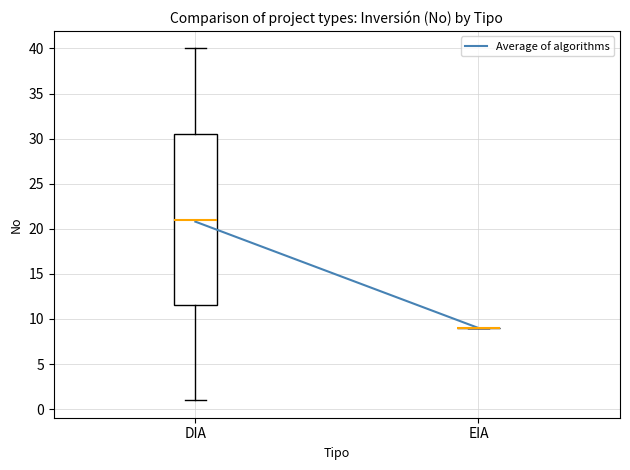

Comparing the boxes themselves (not the whiskers), which one is the tallest?

DIA